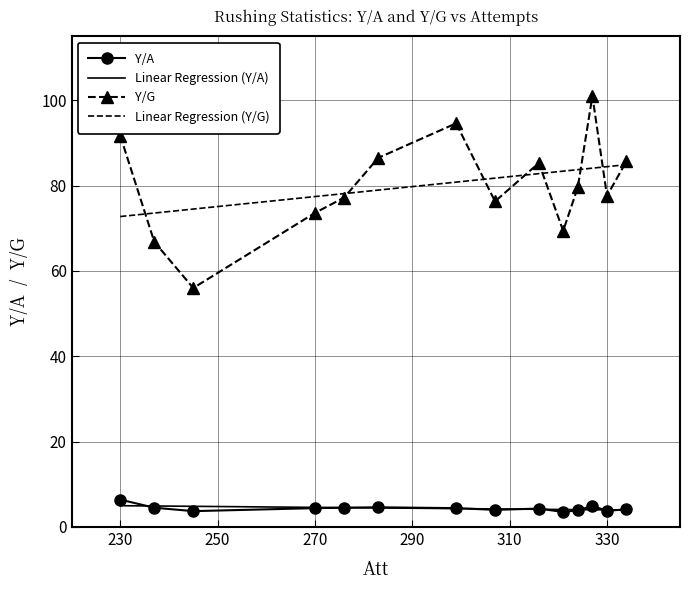

True or false: Y/A has a value of 2.4 at Maurice Jones-Drew.

False